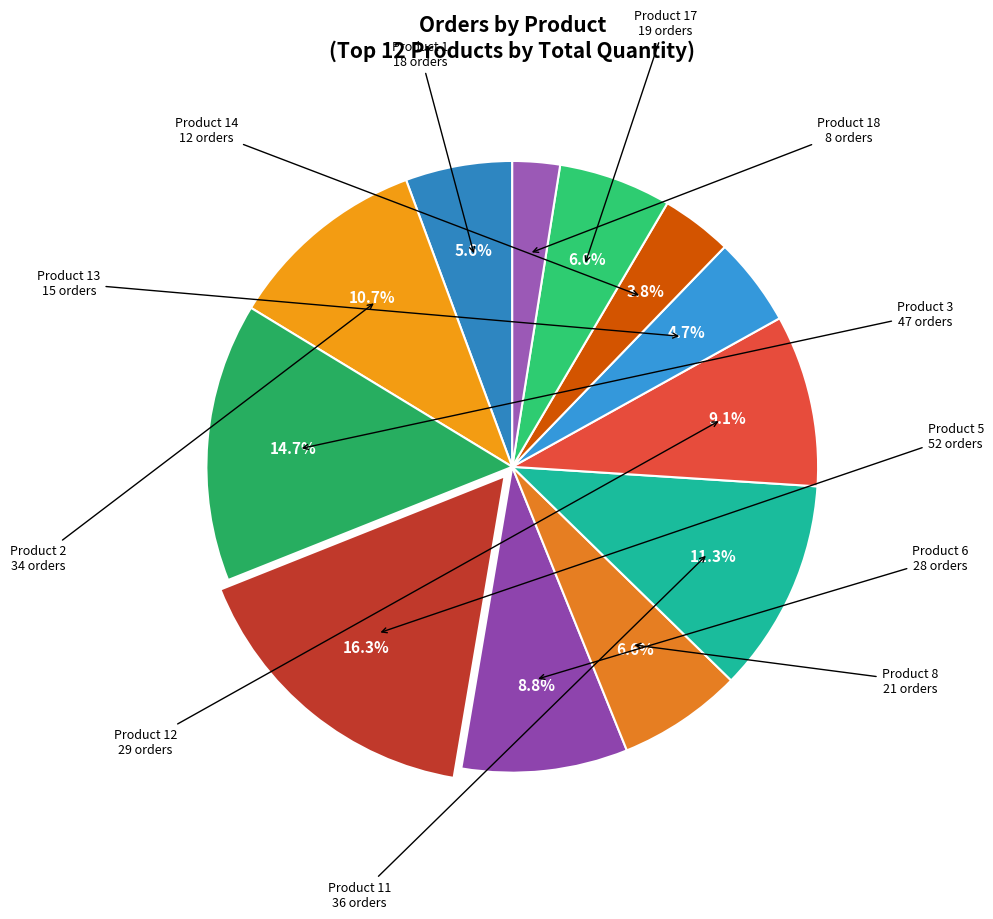

The Product 8 slice represents 7% of the pie. True or false?

True